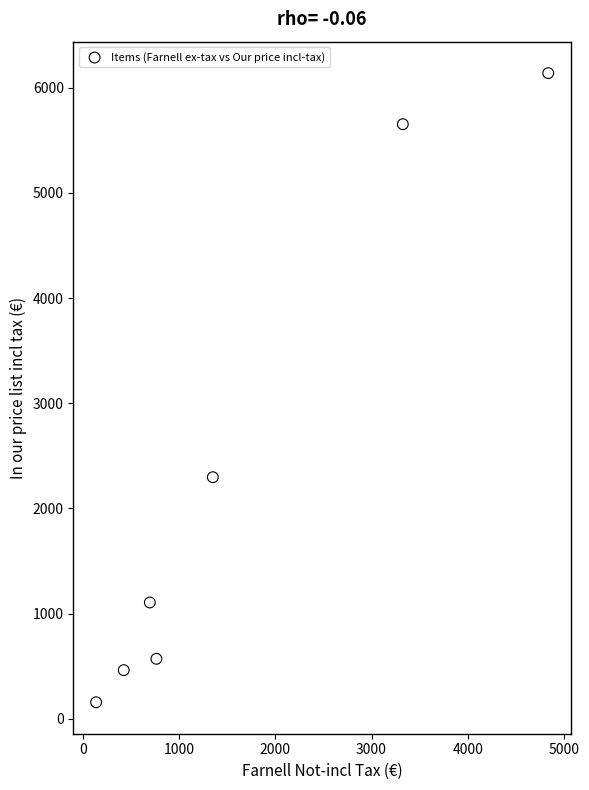

What Y value in the scatter plot is closest to 3147?

2296.7